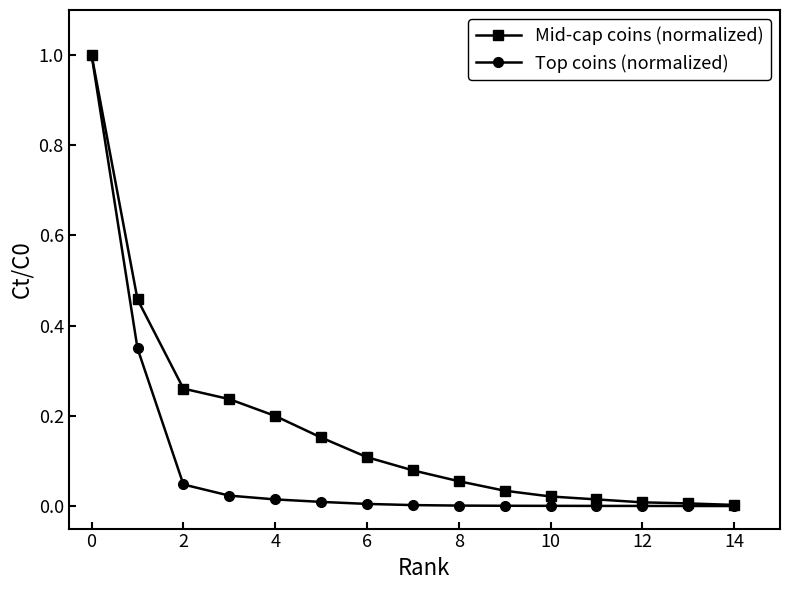

Which series has the widest spread of values?

Top coins (normalized)